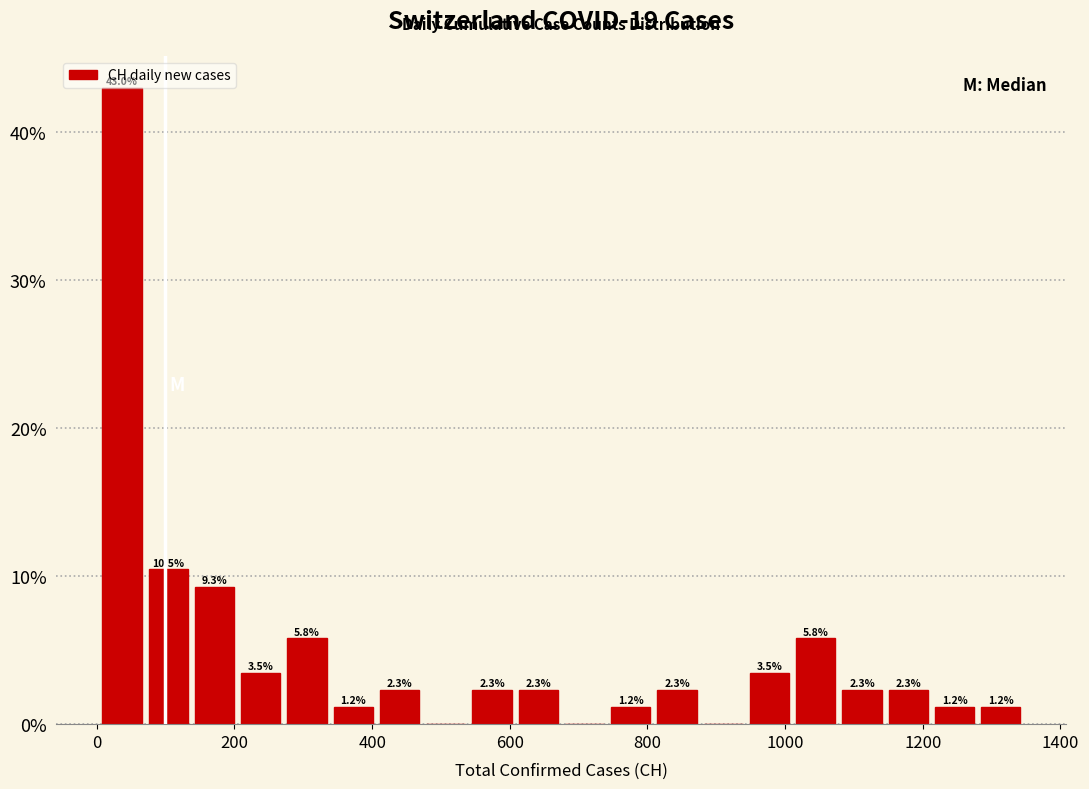

Read against the x-axis, roughly where is the centre of the tallest bar?

40